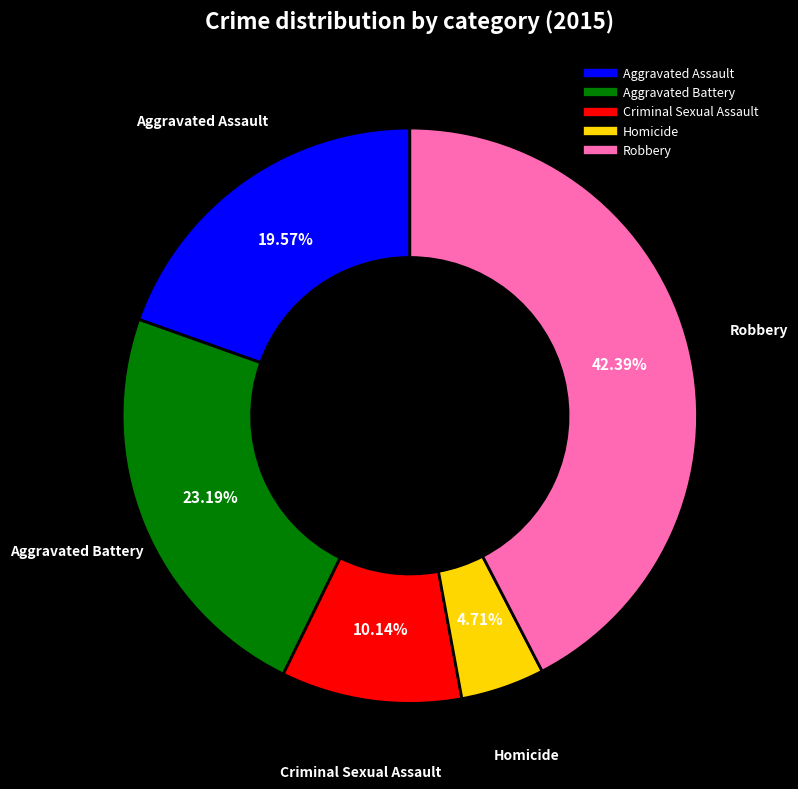

How many segments does this pie chart have?

5